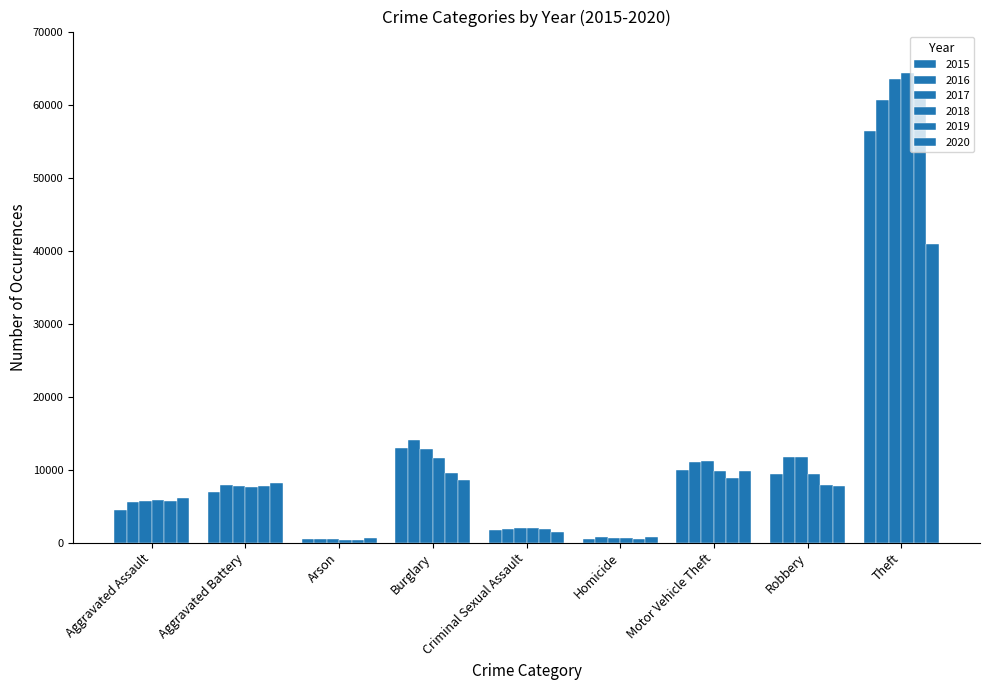

At which category is the sum across all series the highest?

Theft